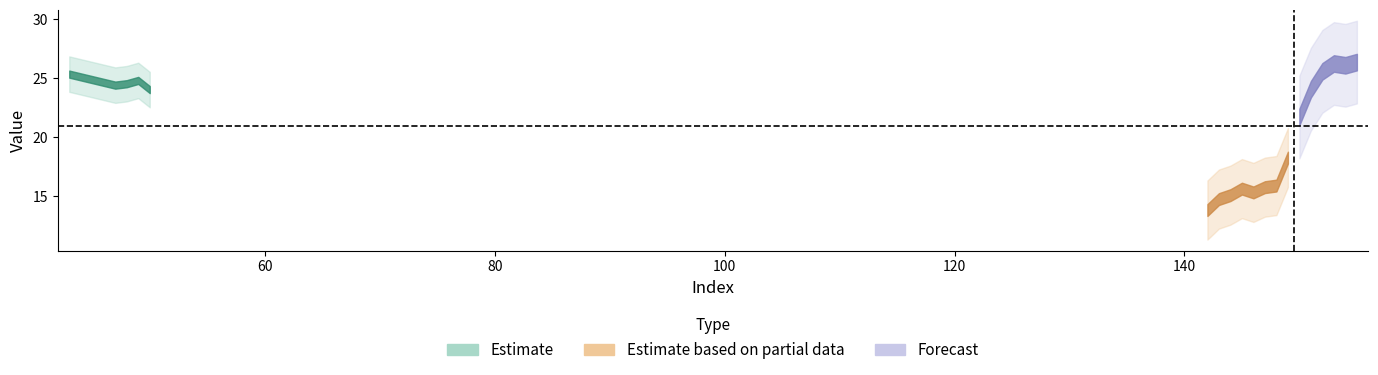

What is the sum of all values?

397.6